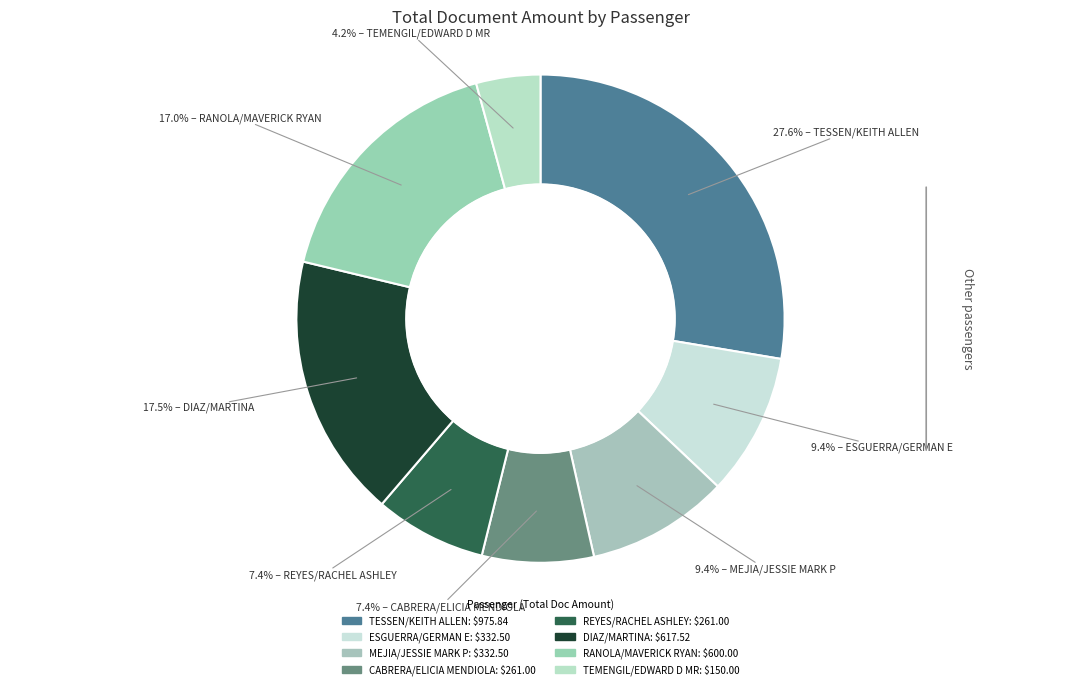

Does MEJIA/JESSIE MARK P represent more than half of the total?

No